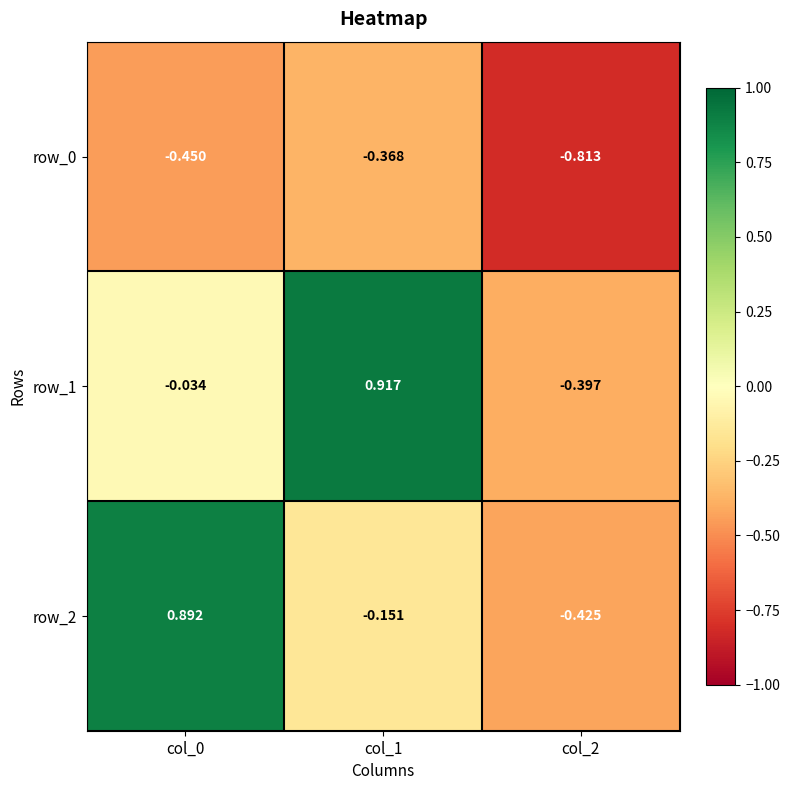

The row_2 series shows 0.3 at col_0. True or false?

False